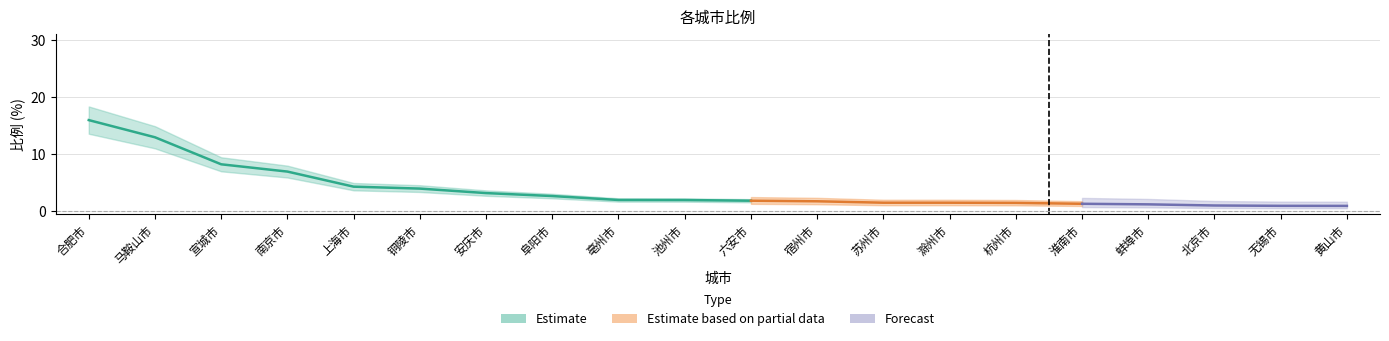

The chart shows a value of 1.5 at 苏州市. True or false?

True